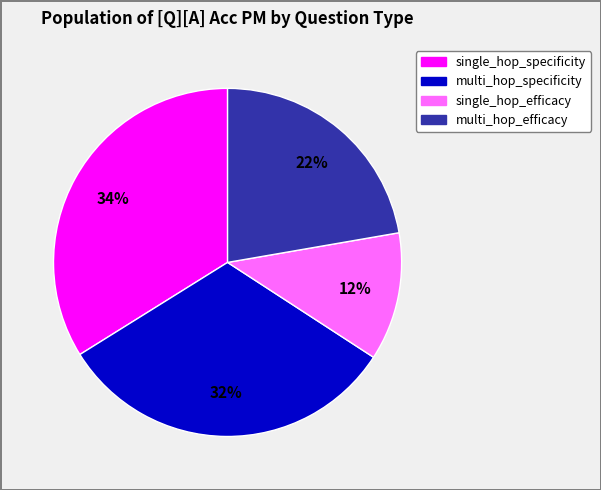

To the nearest percent, what portion does single_hop_efficacy represent?

12%